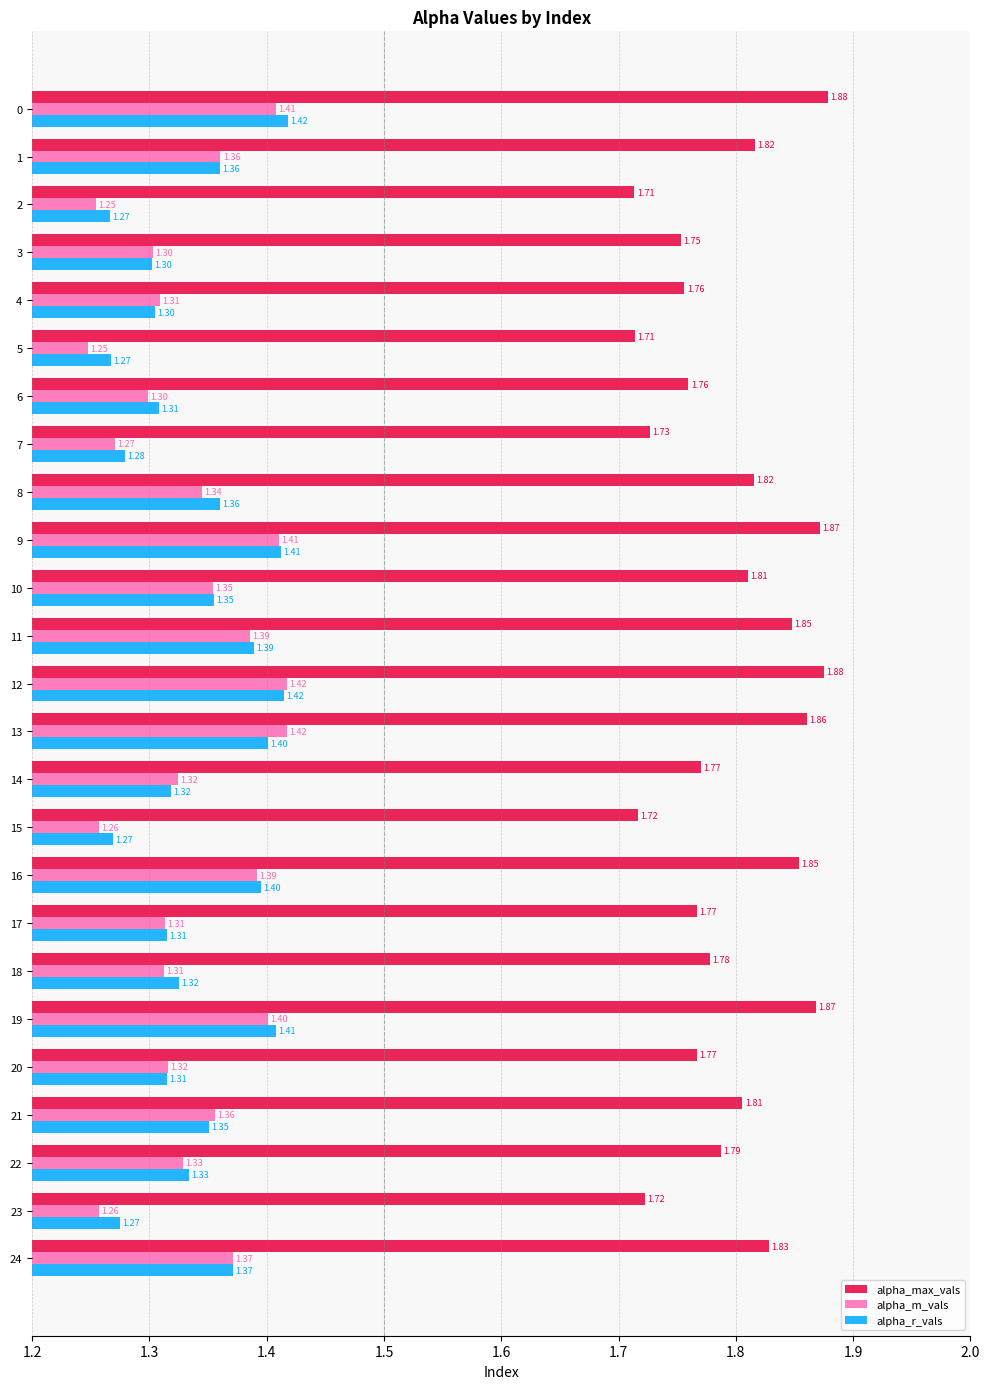

Which category has the lowest value in the alpha_r_vals series?

2